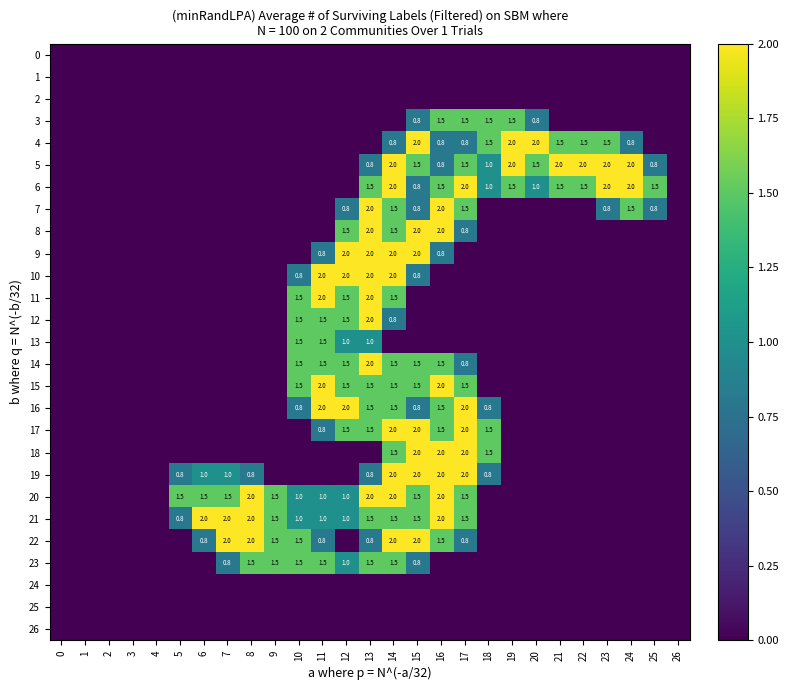

True or false: 17 has a value of 1.5 at 12.

True